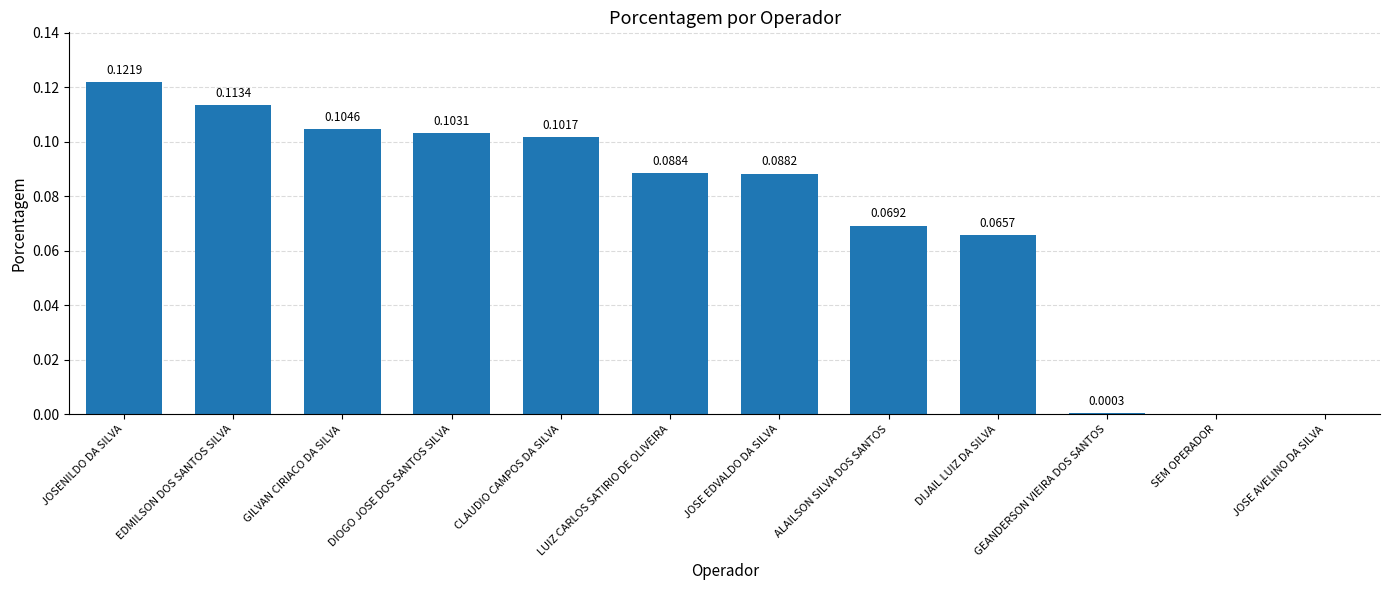

What is the sum of all values?

0.9